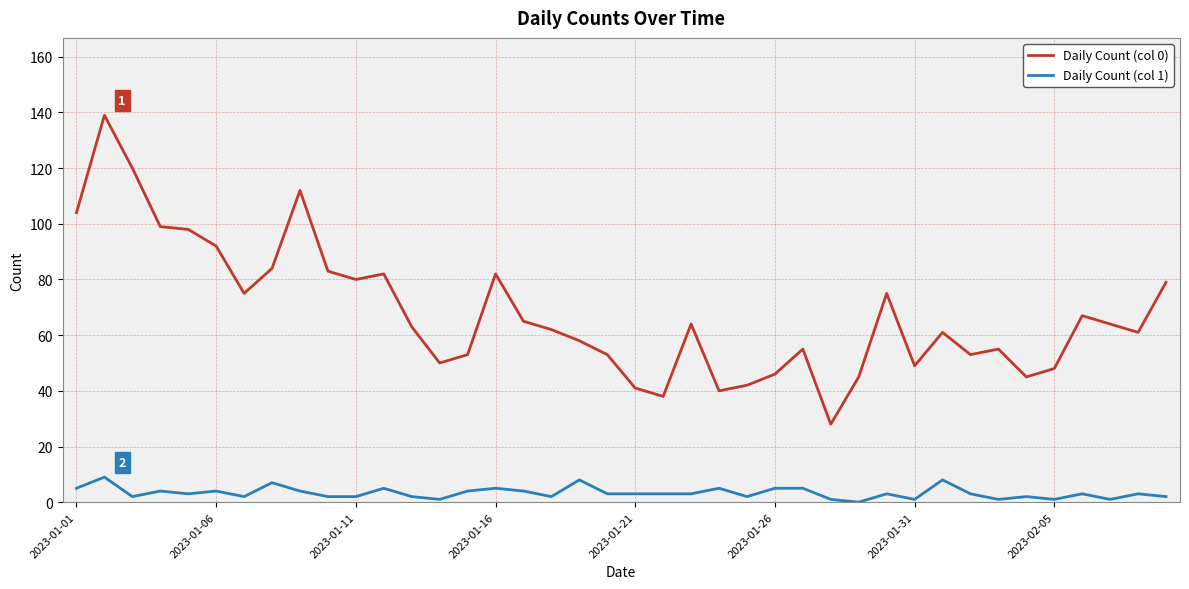

True or false: Daily Count (col 0) and Daily Count (col 1) cross at least once.

False